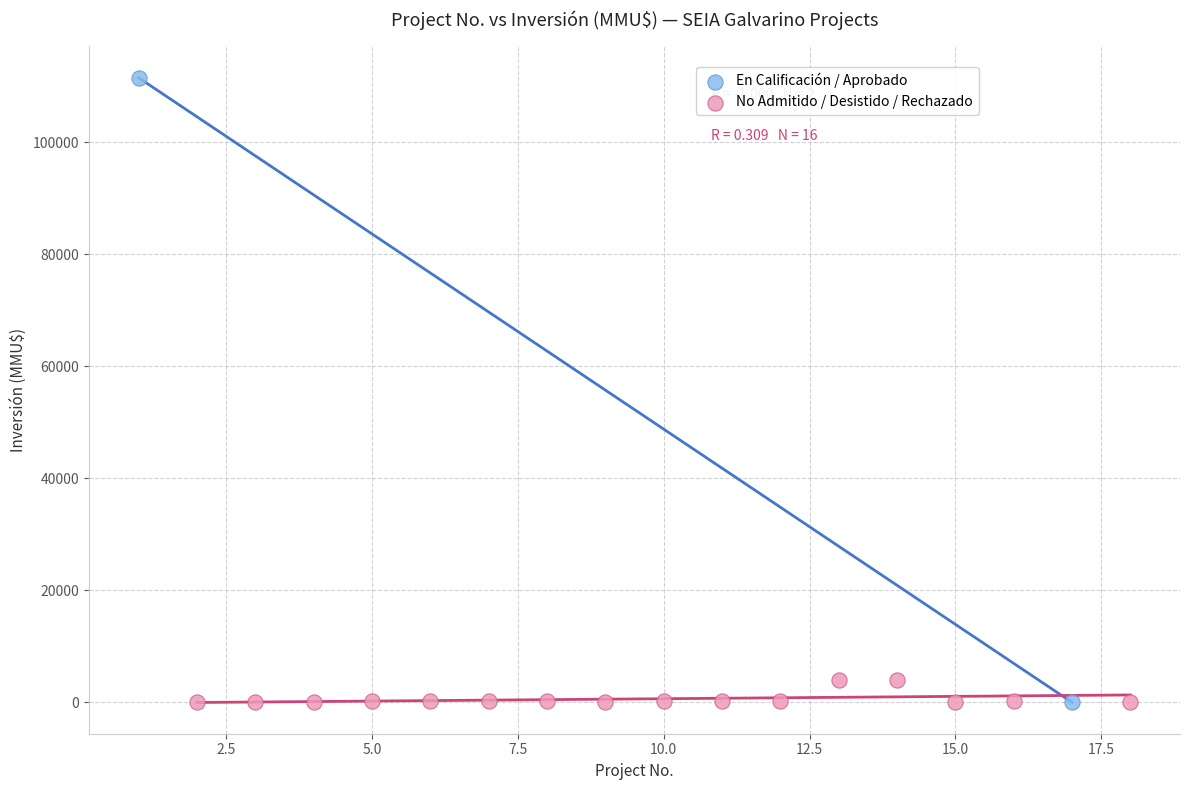

What are all the series names shown in the legend?

En Calificación / Aprobado, No Admitido / Desistido / Rechazado